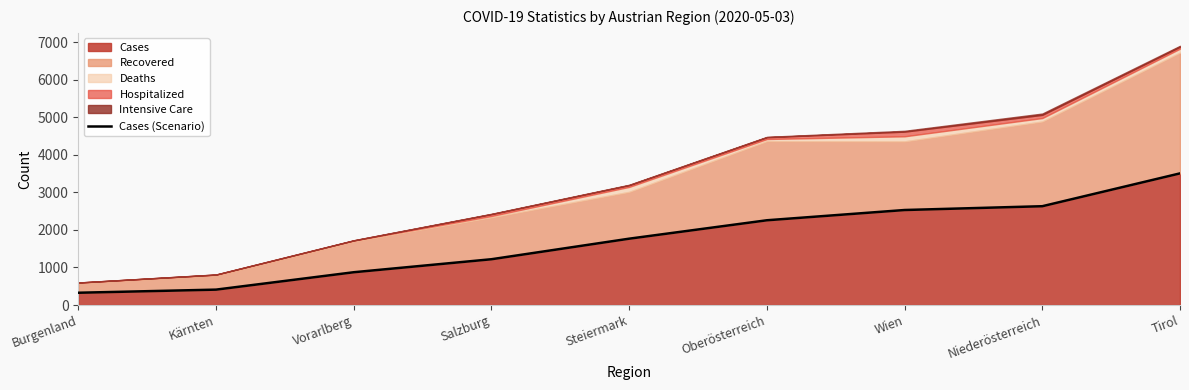

List the labels in order of value, largest first.

Tirol, Niederösterreich, Wien, Oberösterreich, Steiermark, Salzburg, Vorarlberg, Kärnten, Burgenland